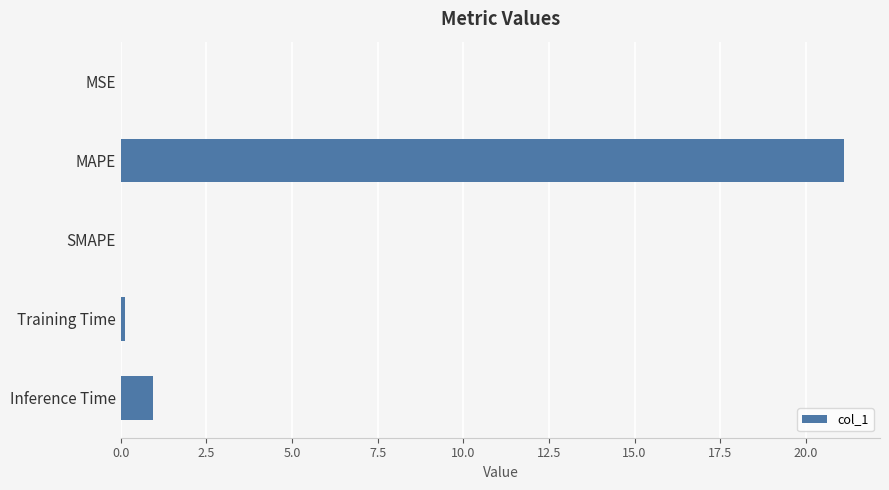

What is the change in value from MAPE to Inference Time?

-20.2